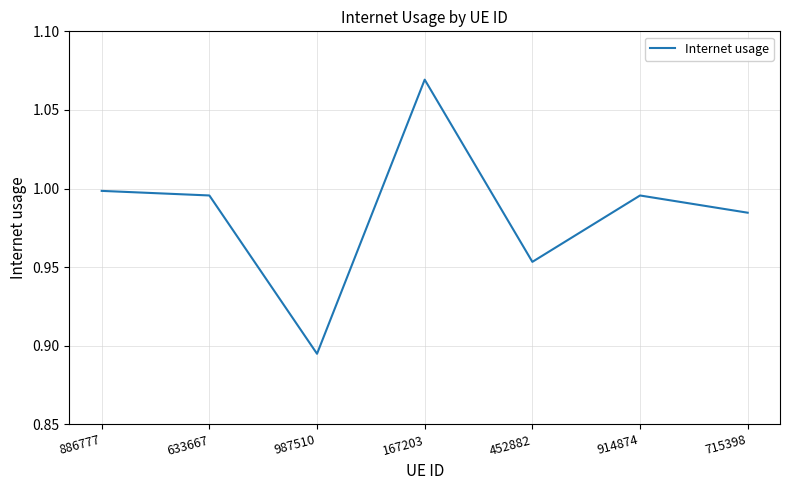

Does the chart have visible grid lines?

Yes